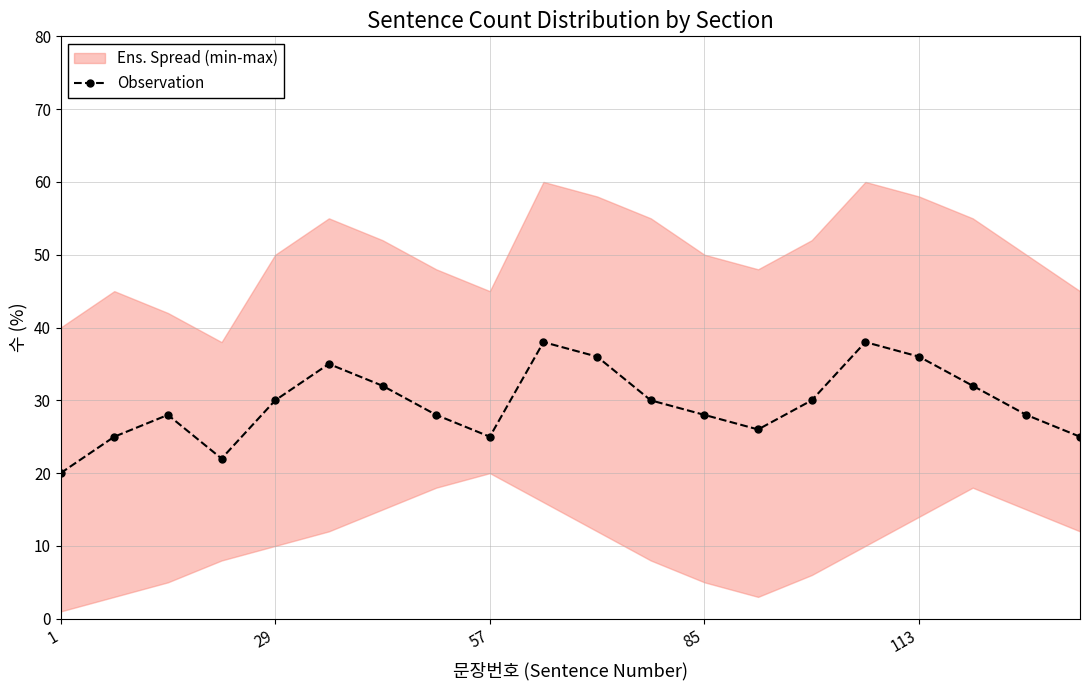

Reading left to right, list all the values displayed in this chart.

20	25	28	22	30	35	32	28	25	38	36	30	28	26	30	38	36	32	28	25